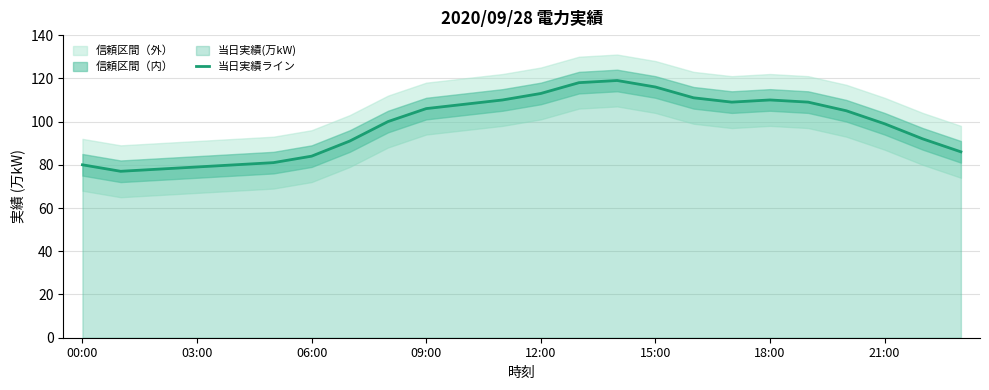

At which category does the chart reach its peak across all series?

14